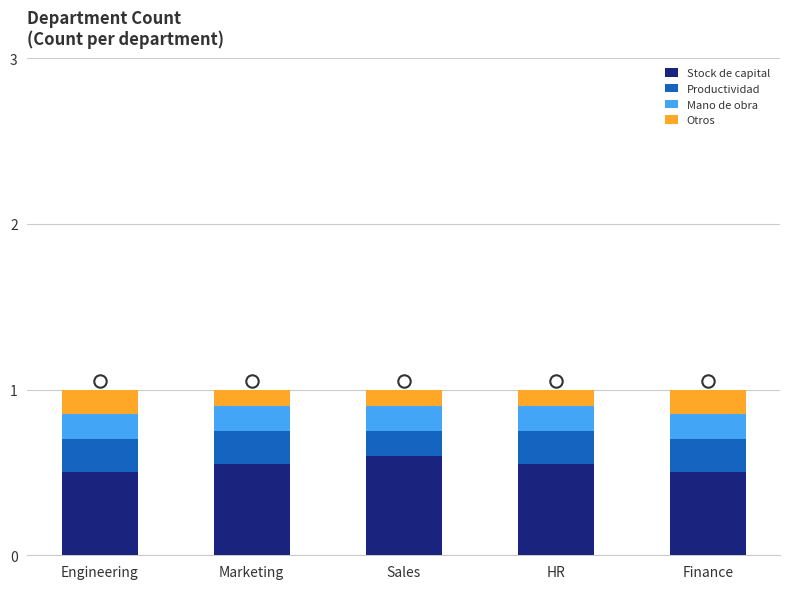

Which series has the largest Y range (max minus min)?

Stock de capital